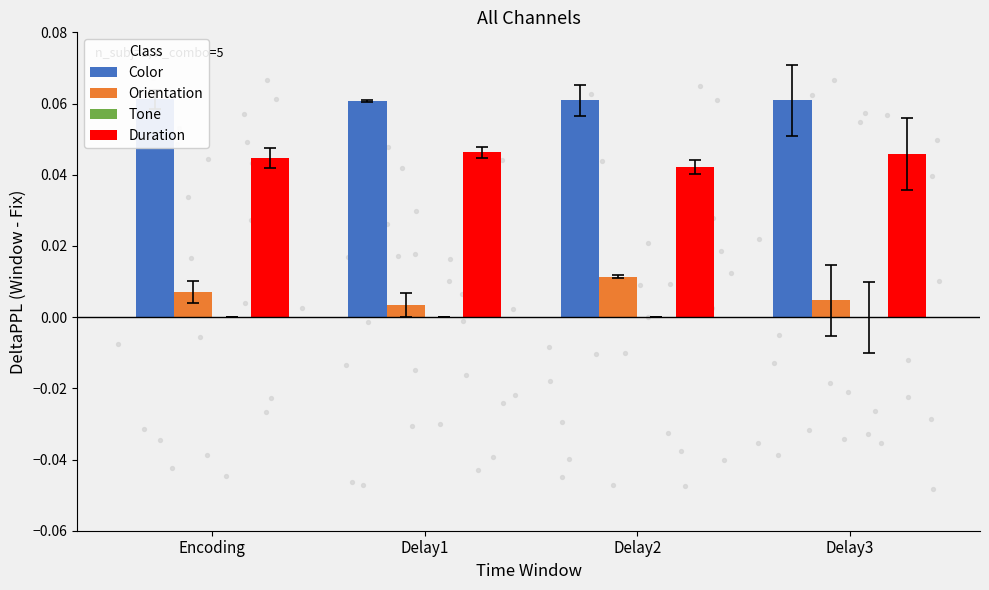

Which series contains the lowest Y value?

Tone